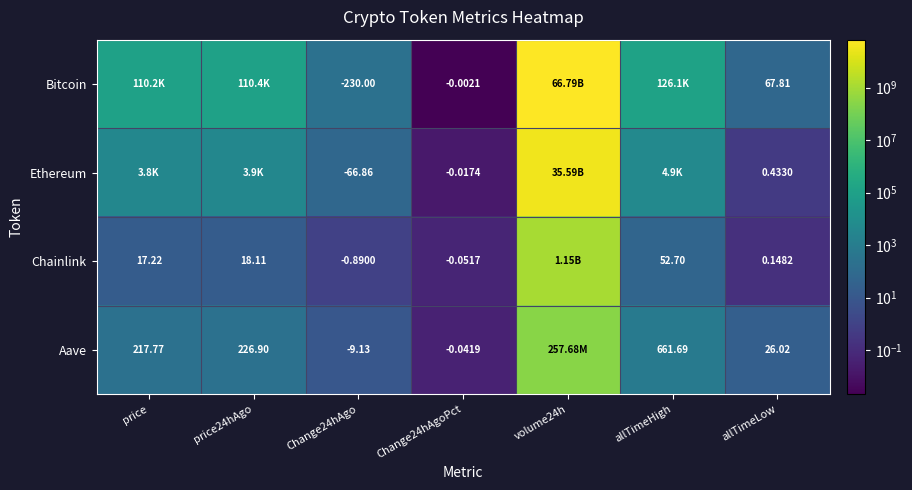

What is the difference between the maximum and minimum values in the Ethereum series?

35587527731.0